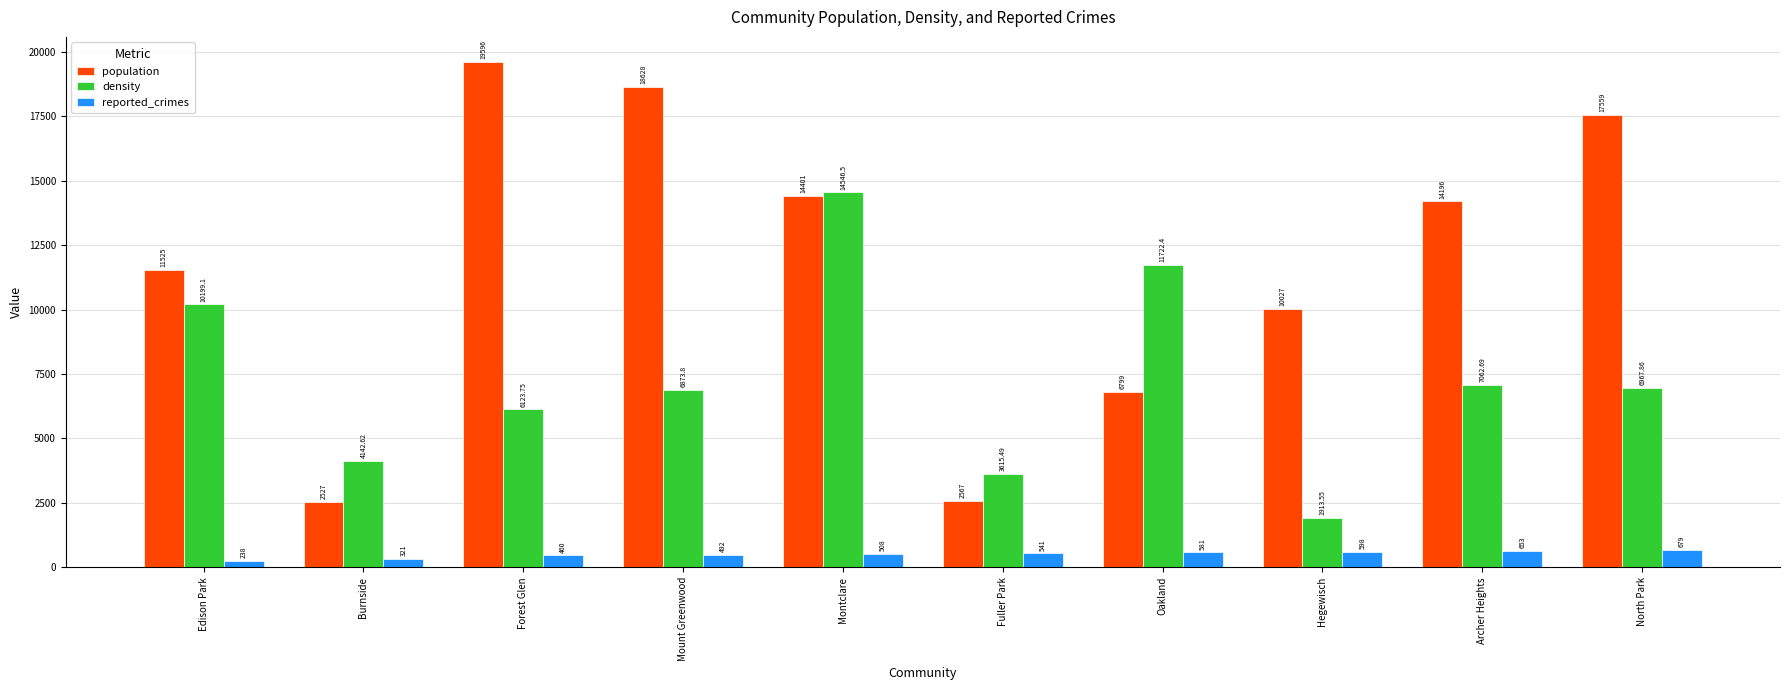

How many values in the reported_crimes series are below 541?

5